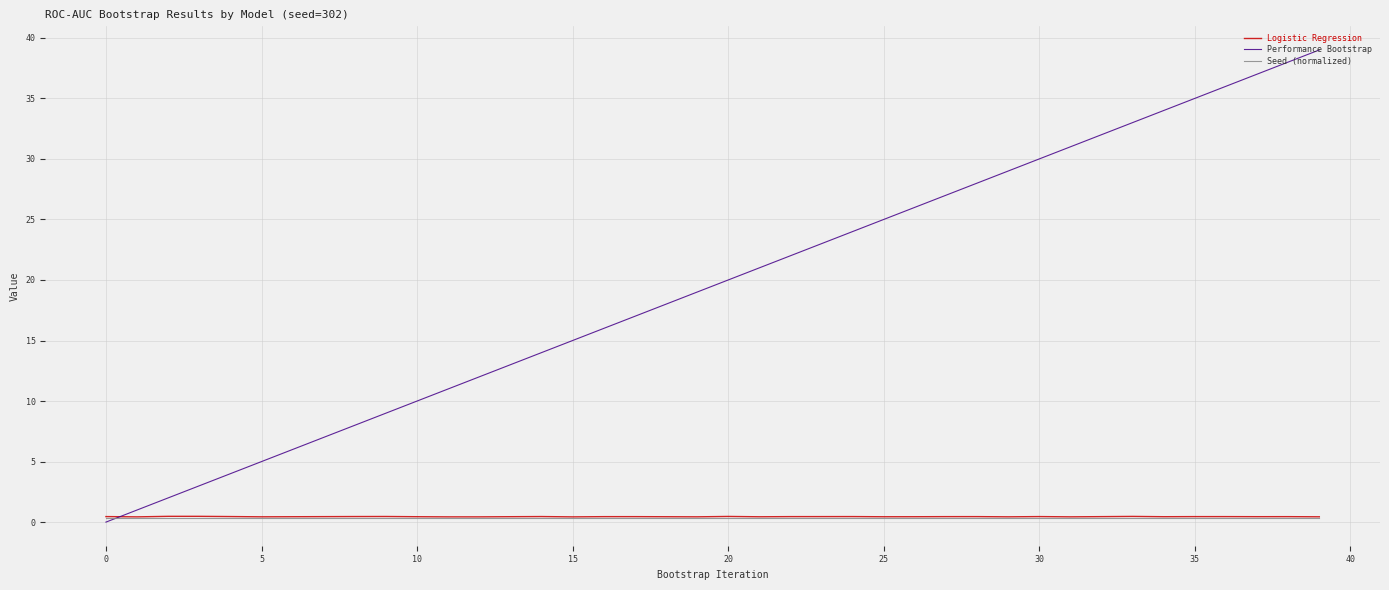

Which series has the largest range (max minus min)?

Performance Bootstrap